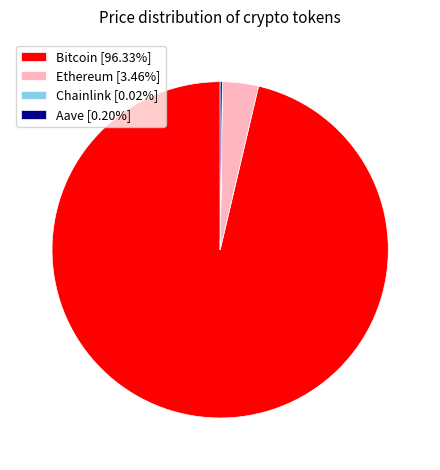

Does Bitcoin [96.33%] represent more than half of the total?

Yes